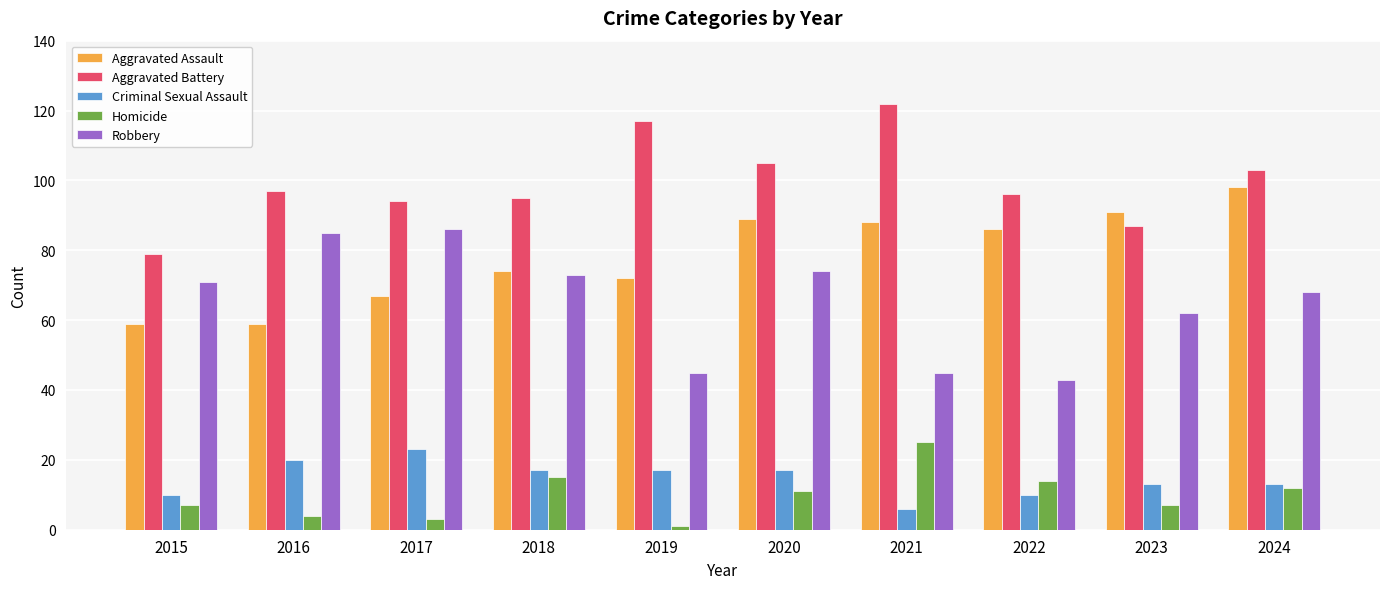

What is the difference between the Aggravated Assault values at 2017 and 2018?

7